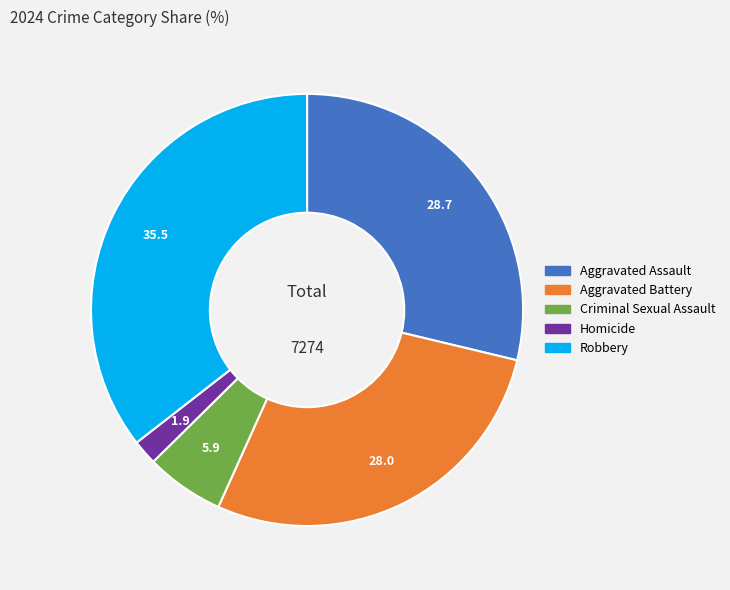

Approximately how many times larger is the value at Criminal Sexual Assault compared to Homicide?

3.1